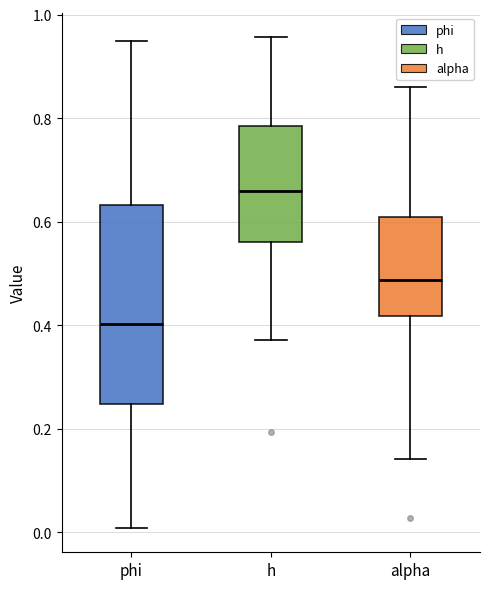

Reading left to right, read every box against the y-axis: the position of its median line, the range the box covers, and the ends of its whiskers. The values are not printed on the chart, so give them approximately, as read against the axis.

phi: median 0.40, box 0.24 to 0.64, whiskers 0.00 to 0.94
h: median 0.66, box 0.56 to 0.78, whiskers 0.38 to 0.96
alpha: median 0.48, box 0.42 to 0.60, whiskers 0.14 to 0.86